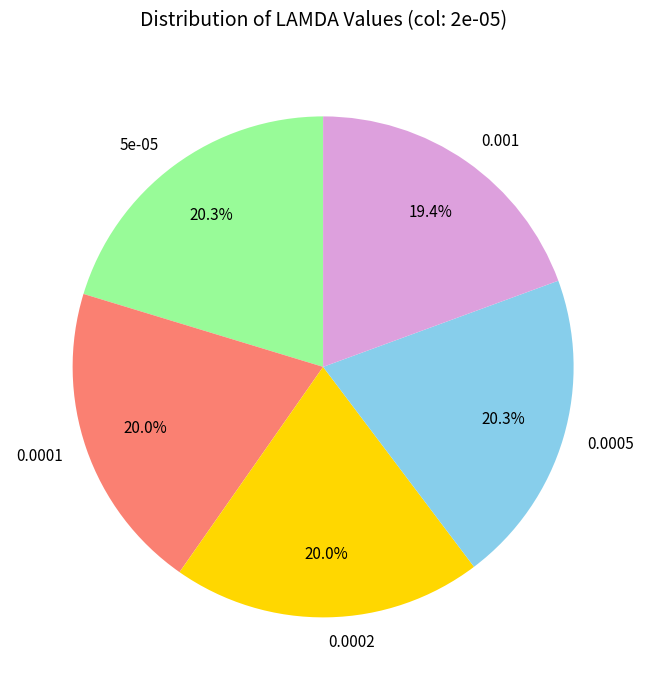

Which category has the smallest portion of the pie?

0.001